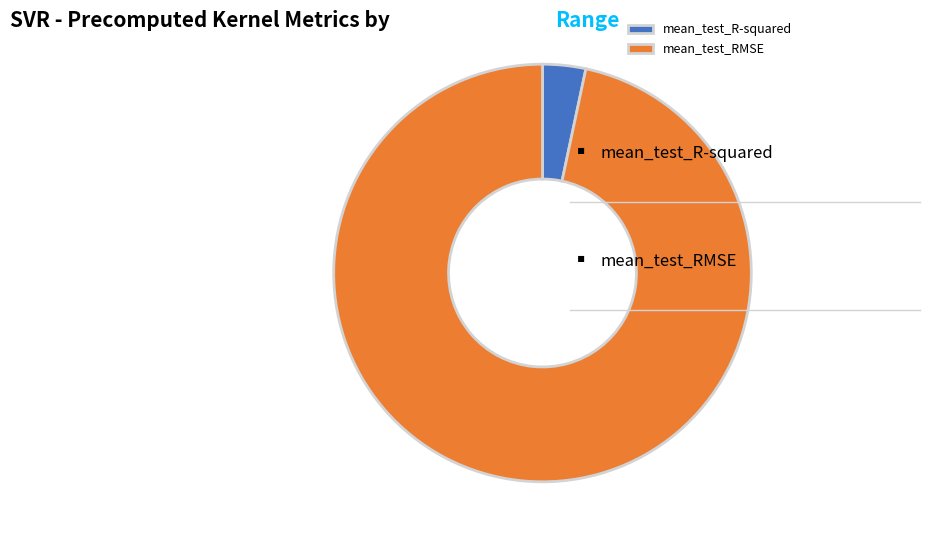

Which slice is the largest?

mean_test_RMSE